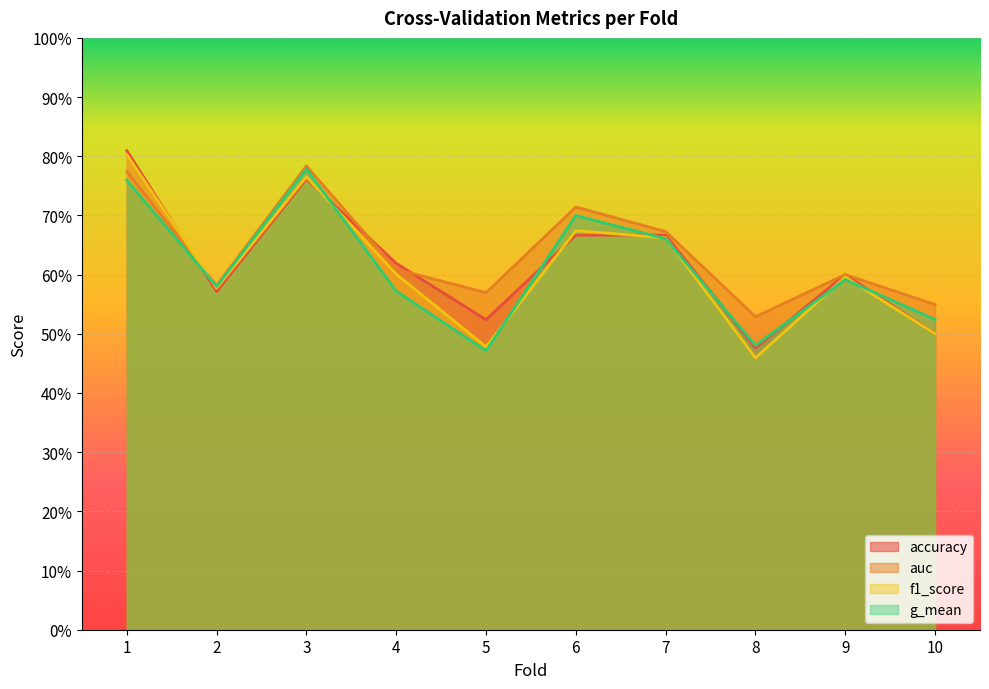

List the labels in order of accuracy value, largest first.

1, 3, 6, 7, 4, 9, 2, 5, 10, 8